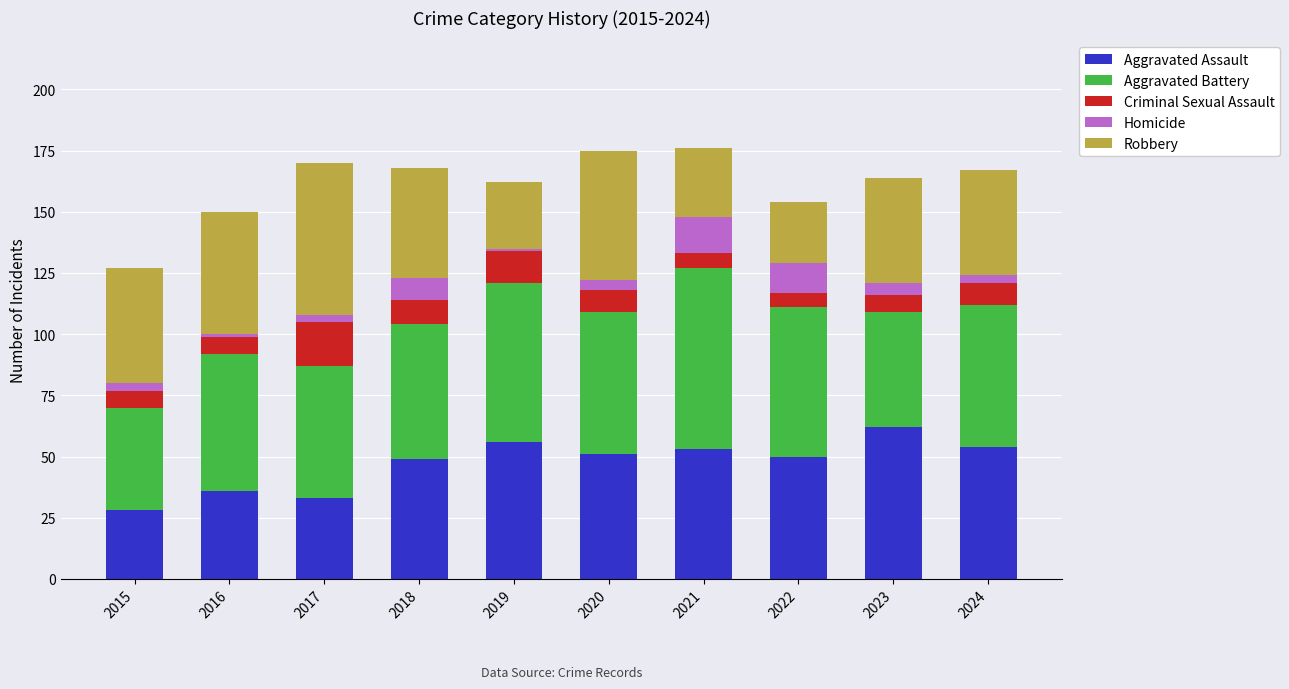

What is the total value across all series at 2022?

154